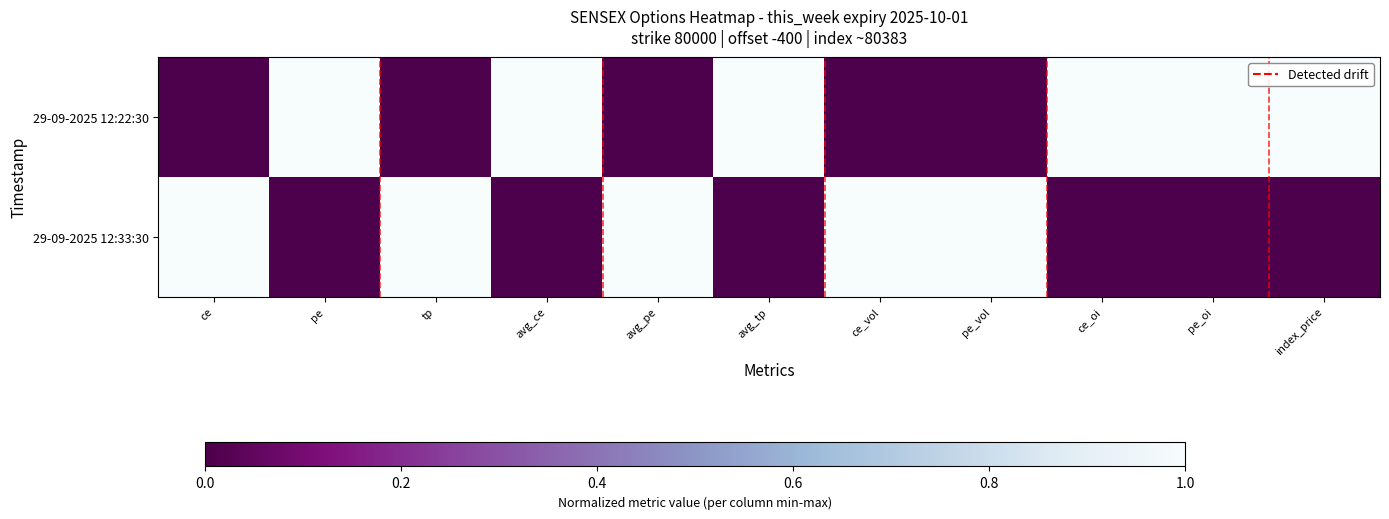

Reading left to right, extract all data points from this chart.

29-09-2025 12:22:30: ce=0	pe=1	tp=0	avg_ce=1	avg_pe=0	avg_tp=1	ce_vol=0	pe_vol=0	ce_oi=1	pe_oi=1	index_price=1
29-09-2025 12:33:30: ce=1	pe=0	tp=1	avg_ce=0	avg_pe=1	avg_tp=0	ce_vol=1	pe_vol=1	ce_oi=0	pe_oi=0	index_price=0